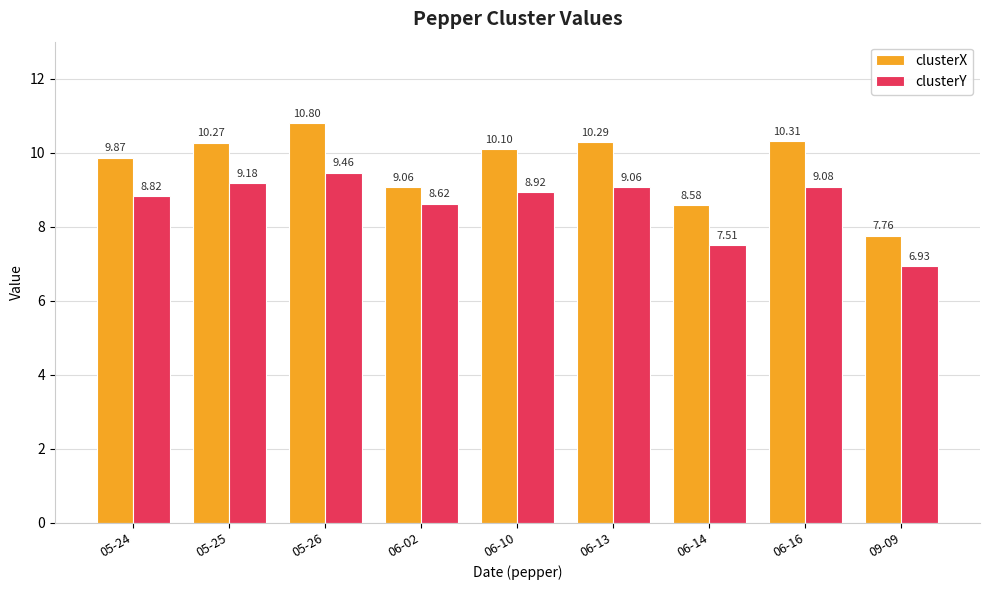

List the labels in order of clusterX value, smallest first.

09-09, 06-14, 06-02, 05-24, 06-10, 05-25, 06-13, 06-16, 05-26